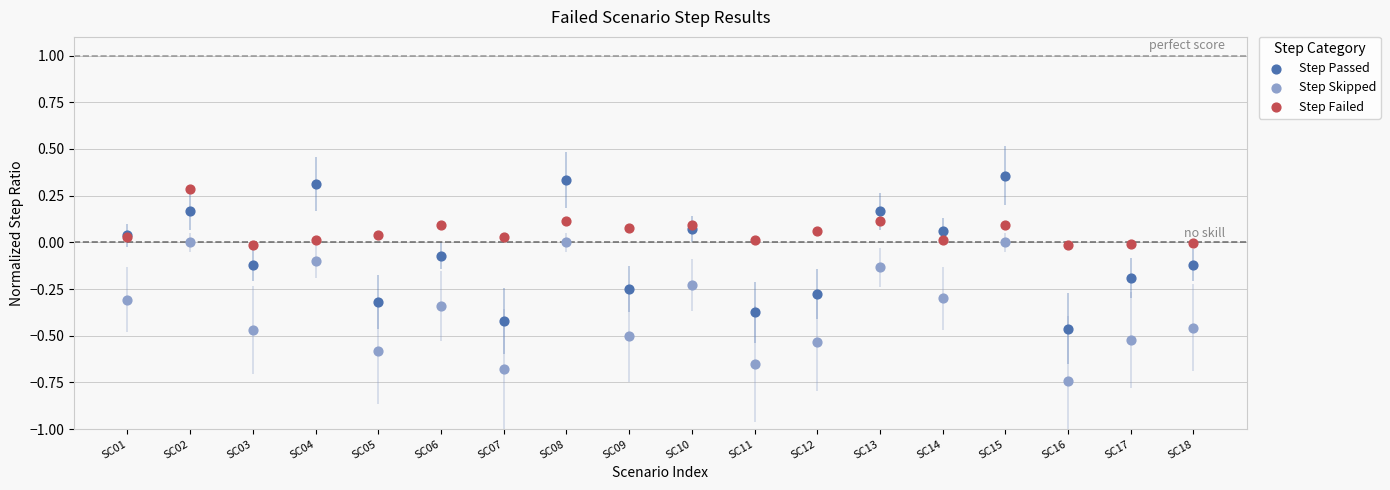

Which series contains the lowest Y value?

Step Skipped